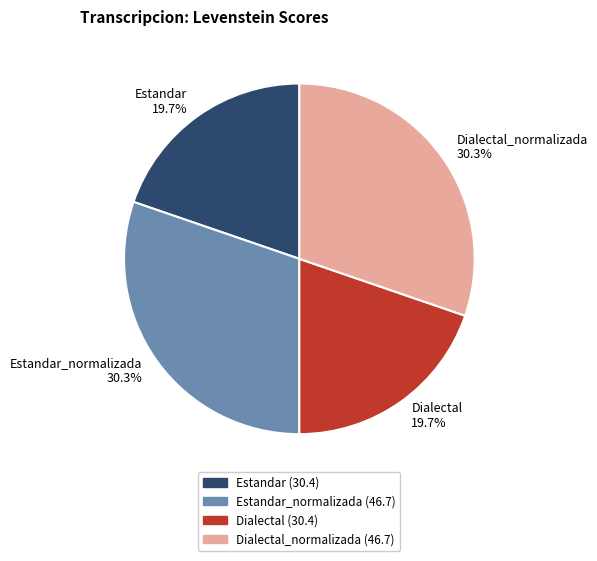

To the nearest percent, what is the difference between the largest and smallest slice percentages?

11%